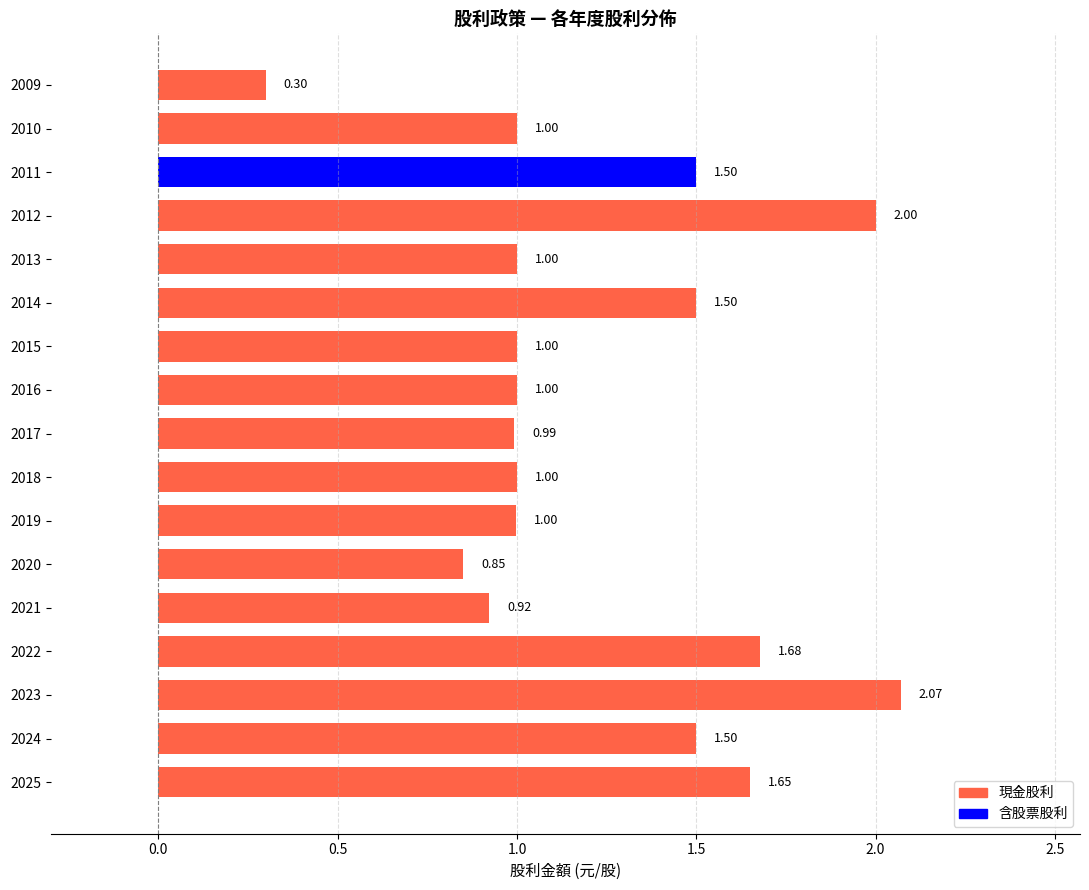

What is the difference between the maximum and minimum values?

1.8